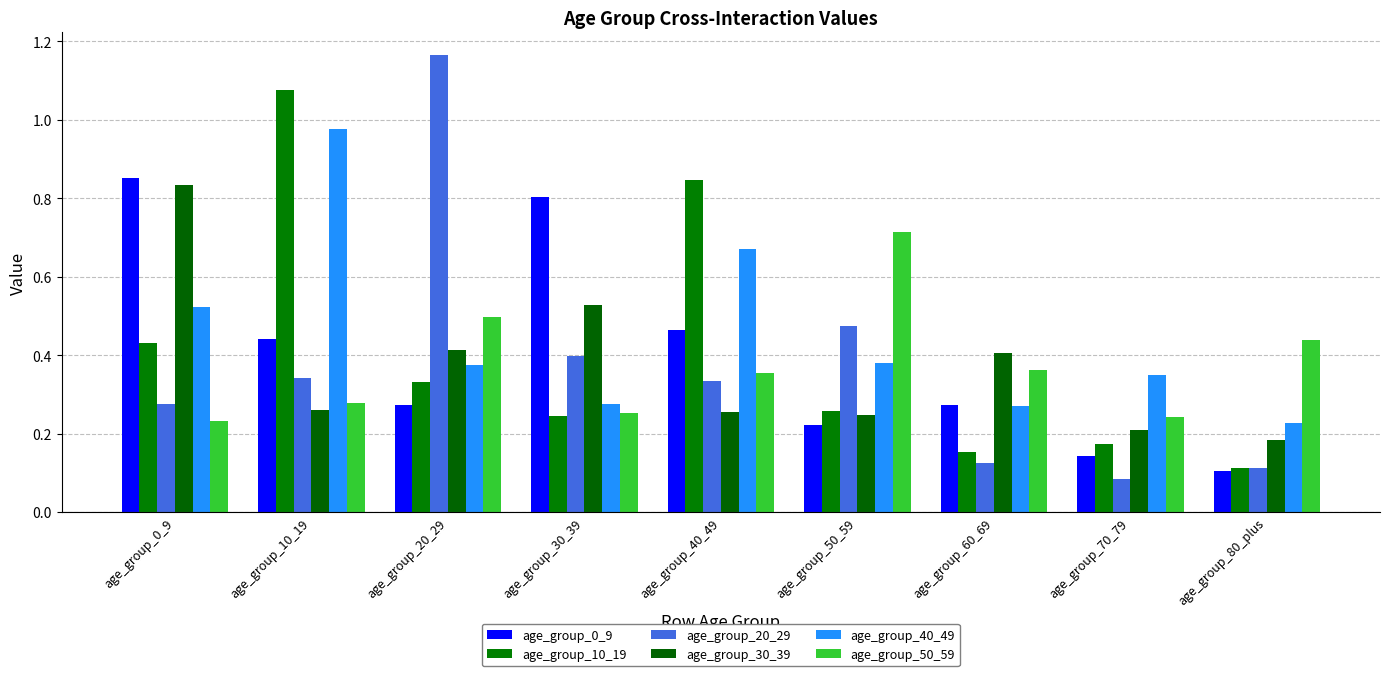

How many data points does each series have?

9